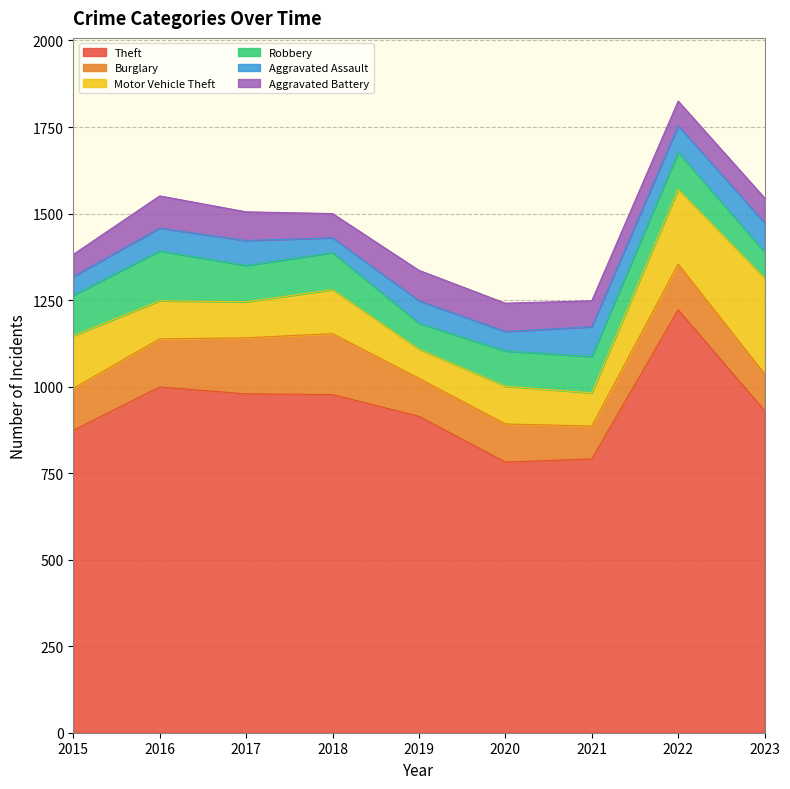

What is the value of the Motor Vehicle Theft point at the 4th from the left?

127